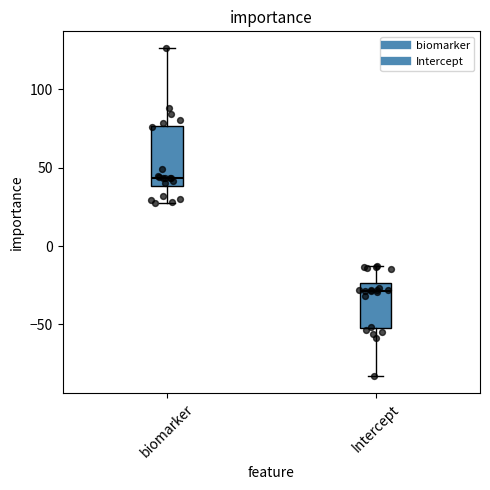

Reading left to right, transcribe this box plot: for each box, give where its median line is, the range the box spans, and where its two whiskers end, as read against the y-axis. The values are not printed on the chart, so give them approximately, as read against the axis.

biomarker: median 45, box 40 to 75, whiskers 25 to 125
Intercept: median -30, box -50 to -25, whiskers -85 to -15